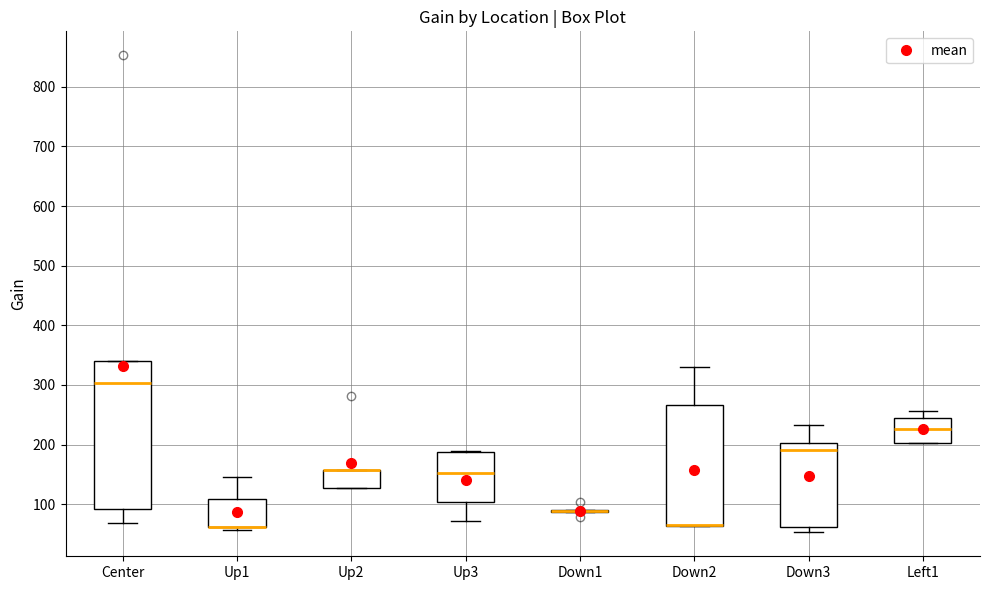

Reading left to right, transcribe this box plot: for each box, give where its median line is, the range the box spans, and where its two whiskers end, as read against the y-axis. The values are not printed on the chart, so give them approximately, as read against the axis.

Center: median 300, box 90 to 340, whiskers 70 to 340
Up1: median 60 (drawn on the box's lower edge), box 60 to 110, whiskers 60 (just below the box's lower edge) to 150
Up2: median 160 (drawn on the box's upper edge), box 130 to 160, whiskers 130 to 160
Up3: median 150, box 100 to 190, whiskers 70 to 190
Down1: box collapsed to a line at 90, whiskers 90 to 90
Down2: median 60 (drawn on the box's lower edge), box 60 to 270, whiskers 60 to 330
Down3: median 190, box 60 to 200, whiskers 50 to 230
Left1: median 230, box 200 to 240, whiskers 200 to 260